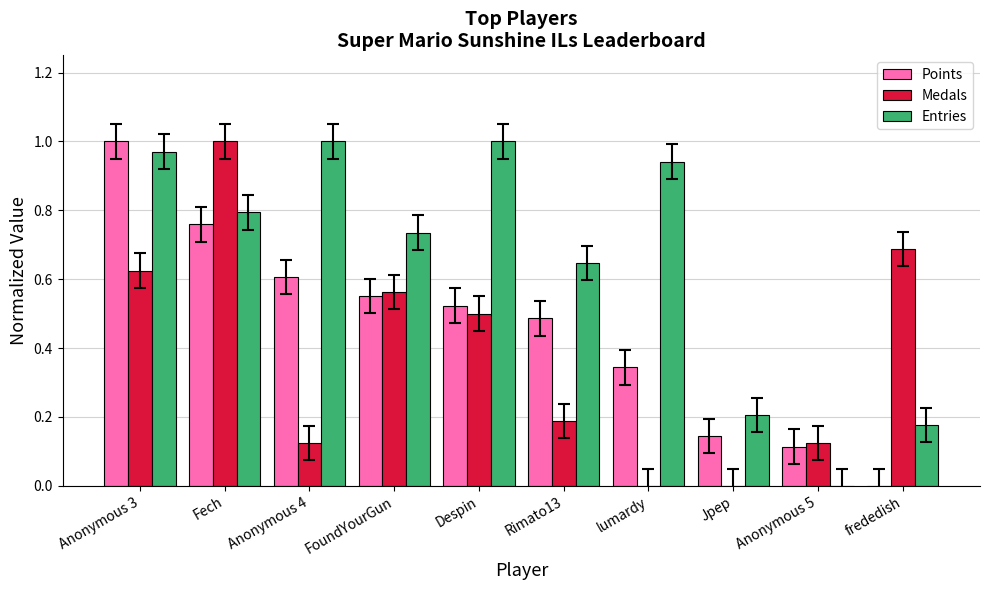

Between FoundYourGun and frededish, which series saw the biggest shift?

Entries